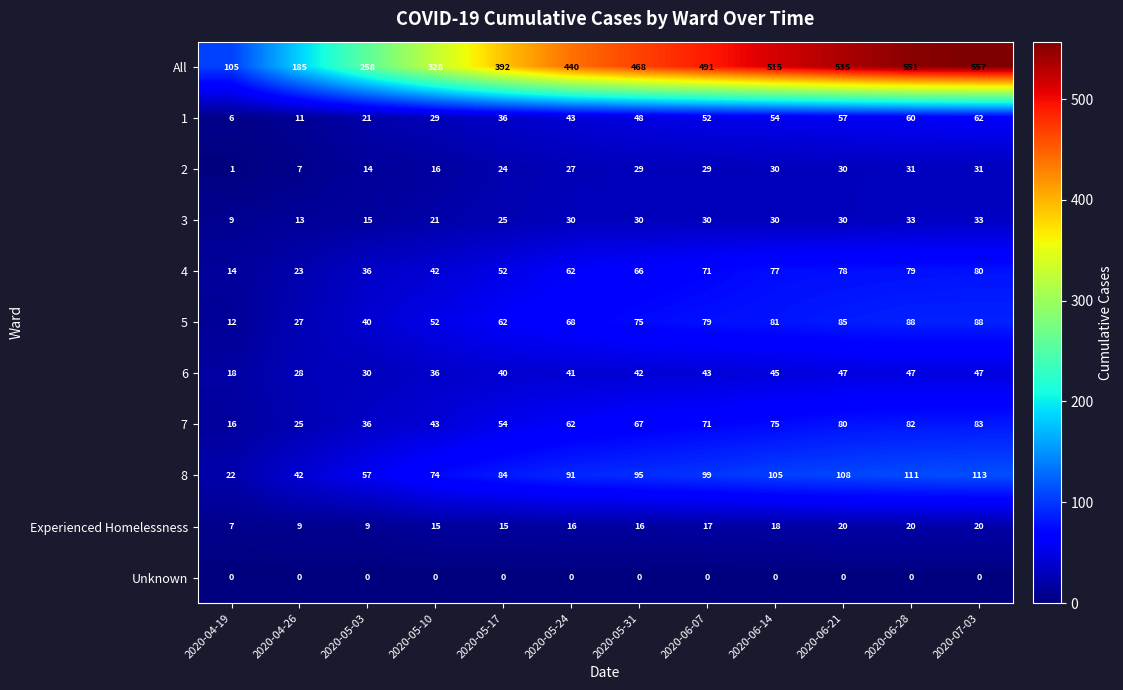

The 1 series shows 36 at 2020-05-17. True or false?

True